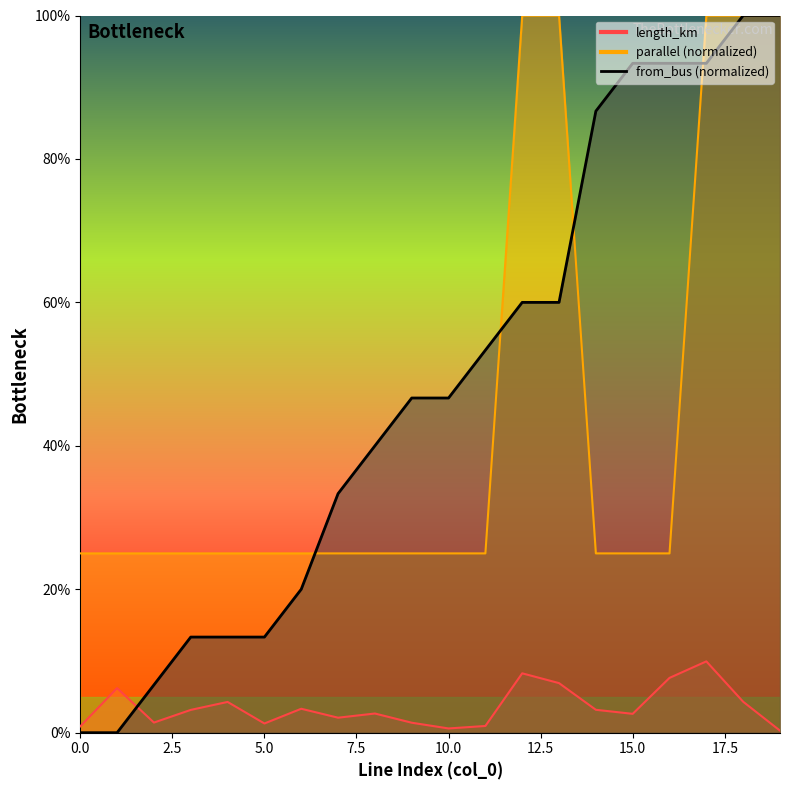

What is the label of the 8th point from the right?

12